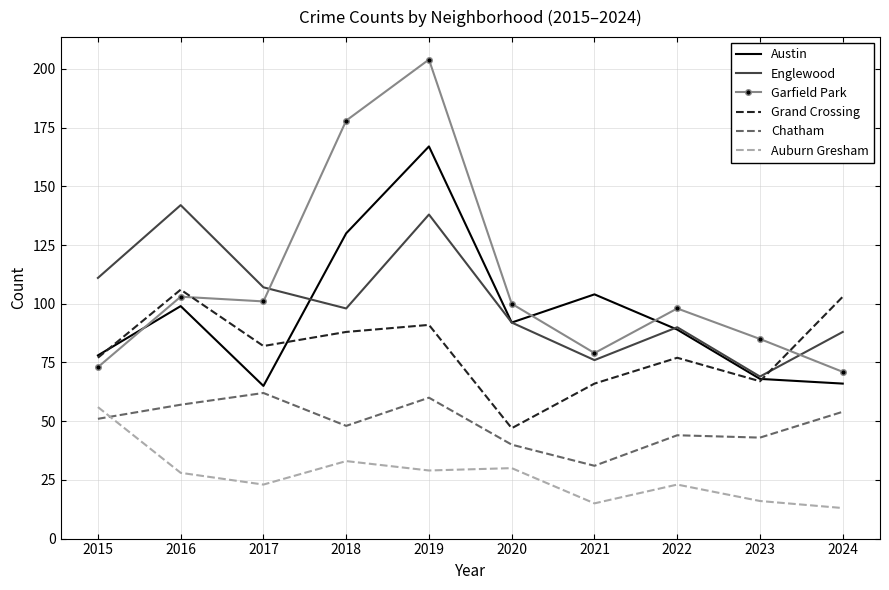

What is the sum of the Englewood values at 2015 and 2018?

209